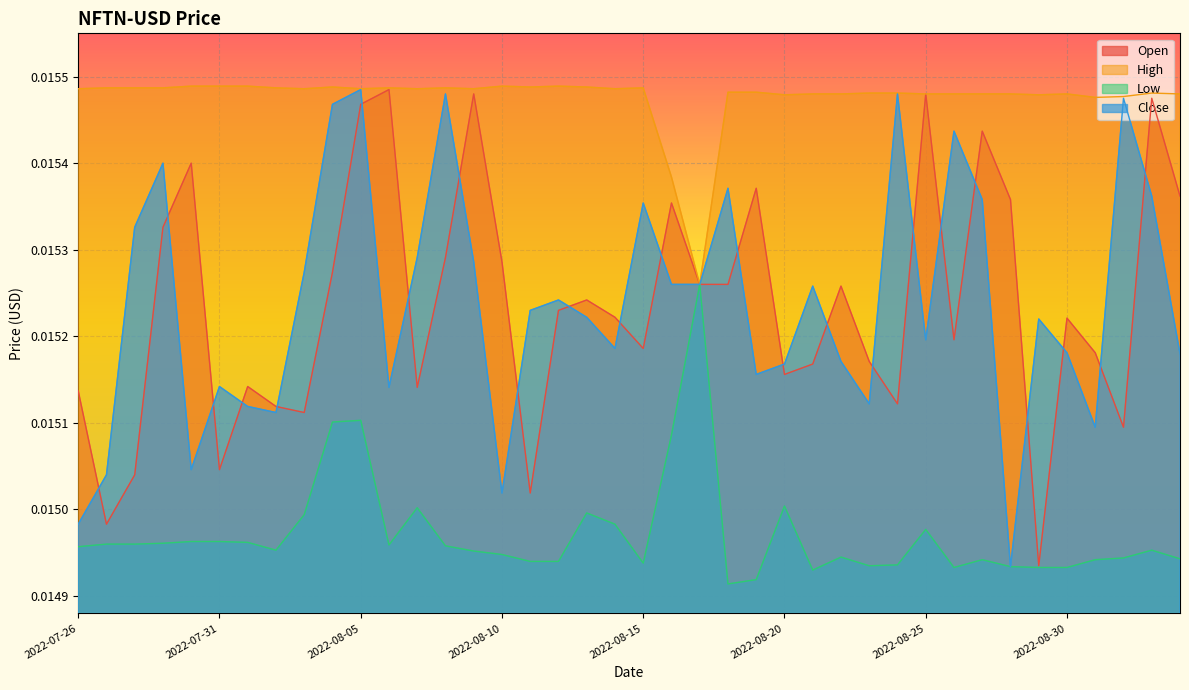

What is the sum of all Open values?

0.6